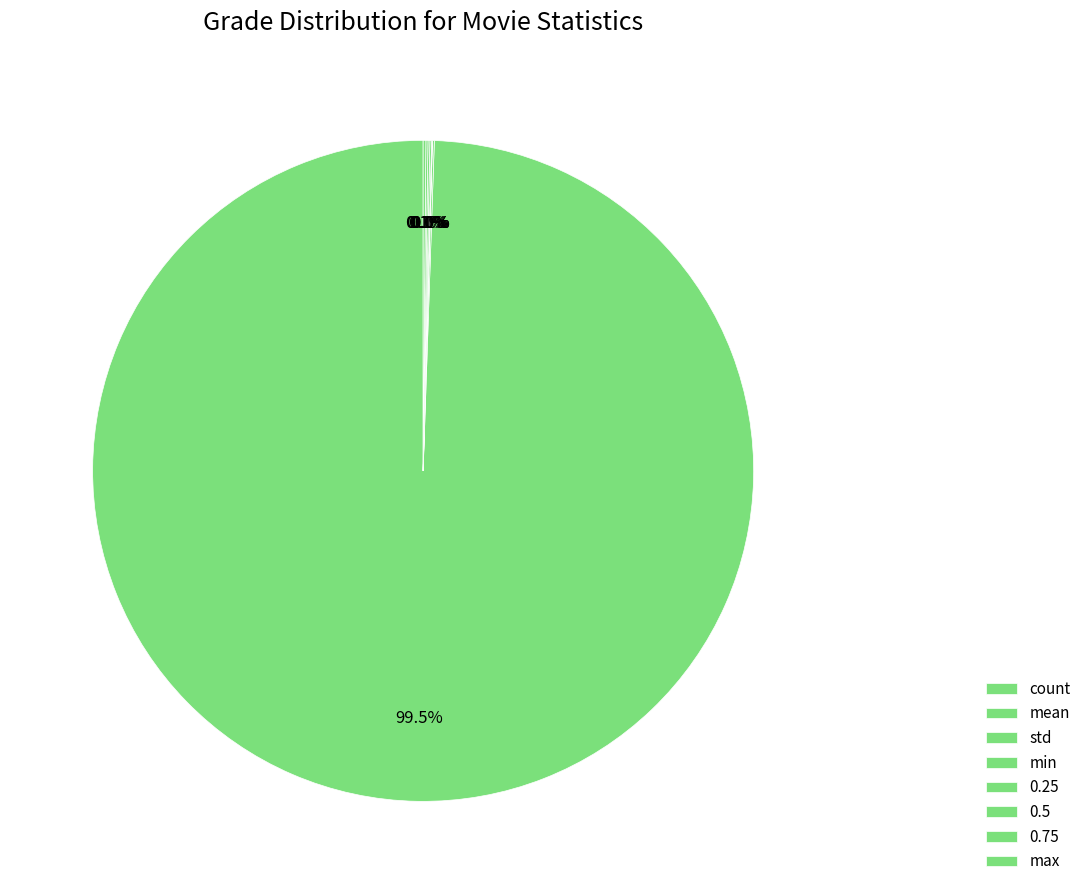

How many slices are in this pie chart?

8